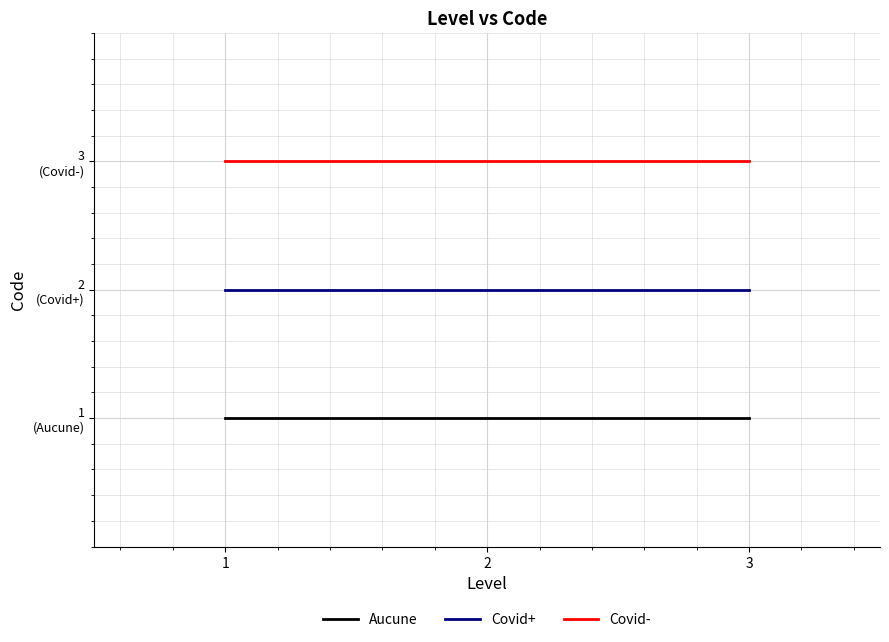

Rank the series by their maximum value, from lowest to highest.

Aucune, Covid+, Covid-